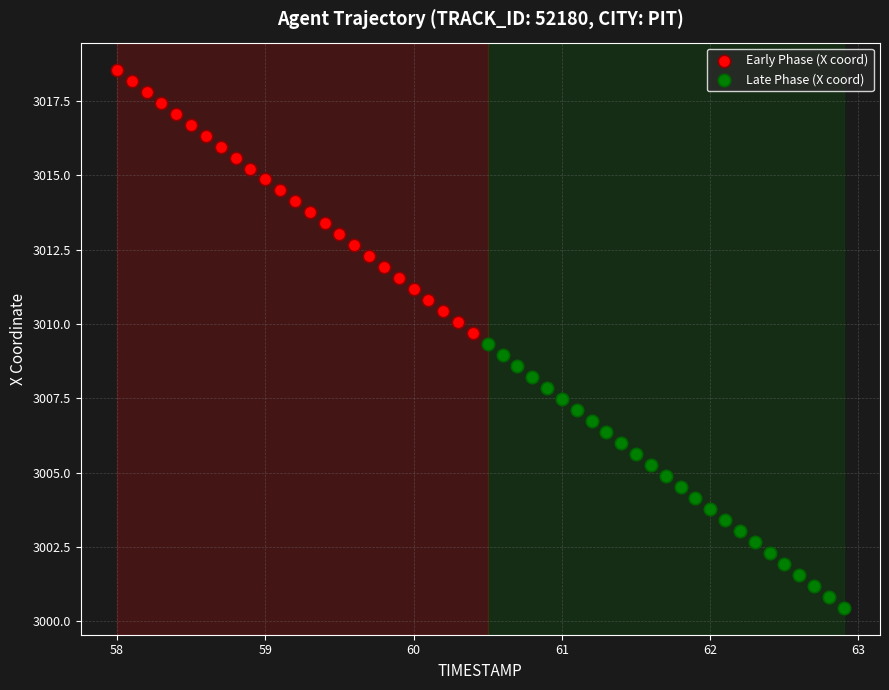

Which series contains the lowest Y value?

Late Phase (X coord)